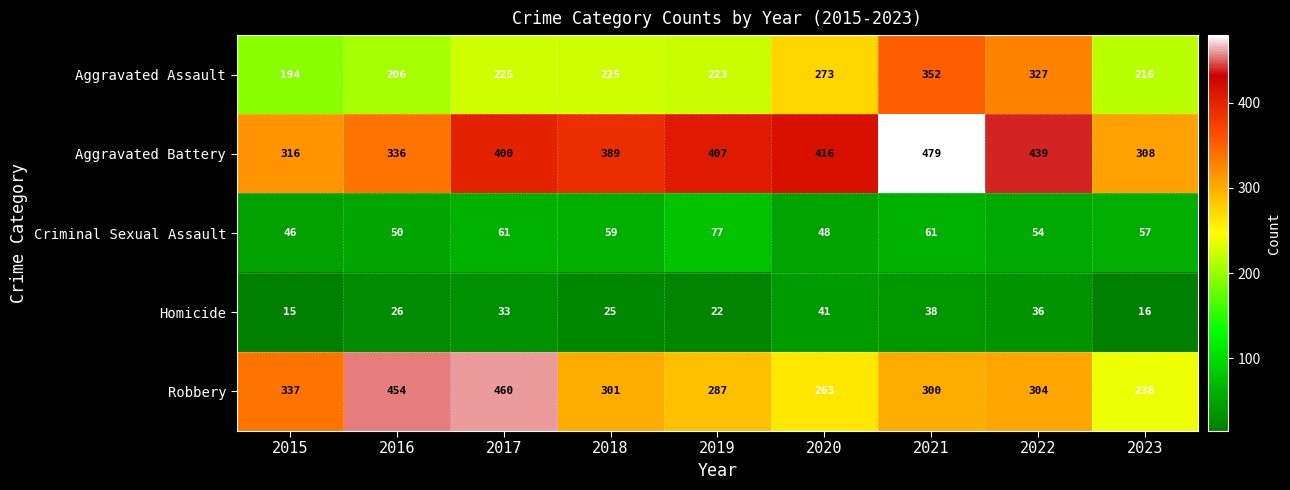

What is the total value across all series at 2016?

1072